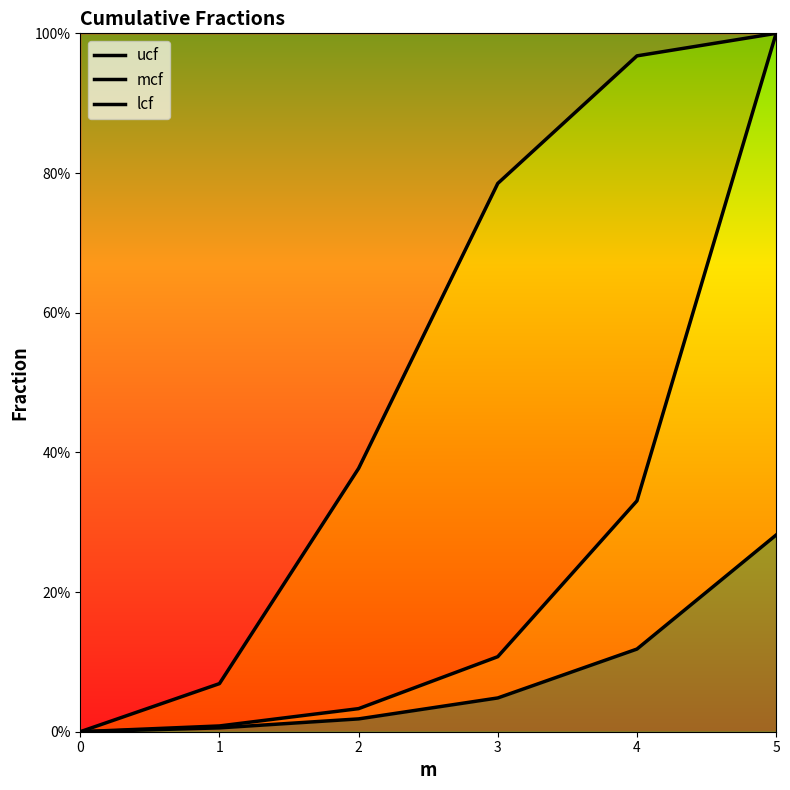

What are all the series names shown in the legend?

ucf, mcf, lcf